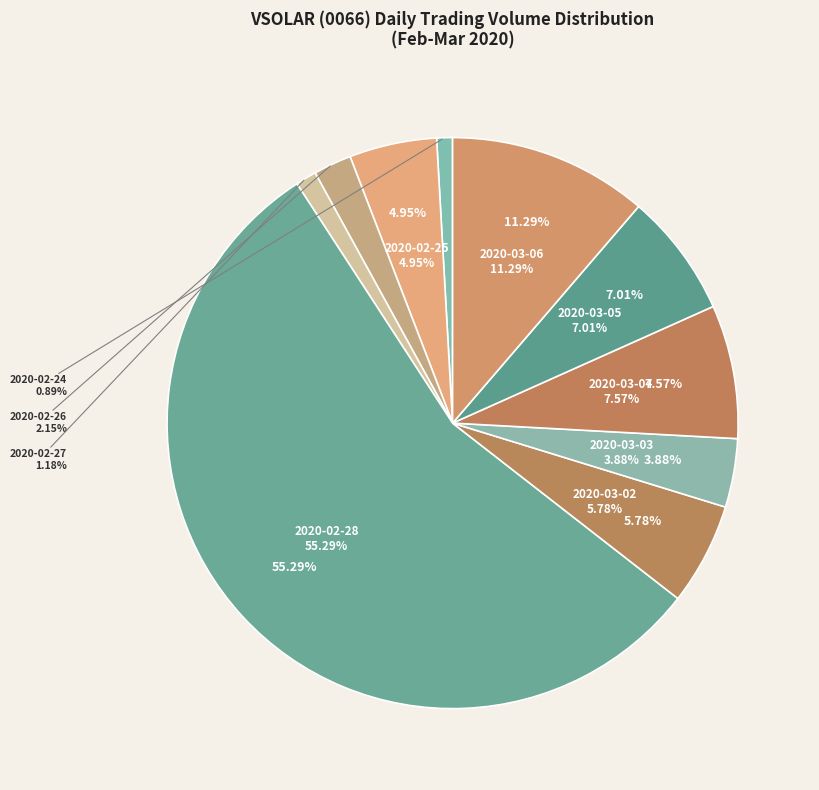

What portion of the pie excludes 2020-02-26?

97.8%